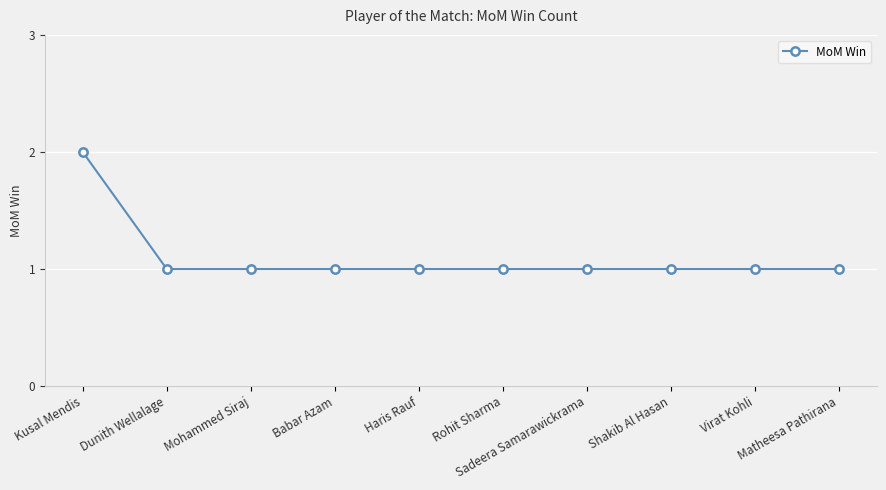

What is the sum of all values?

11